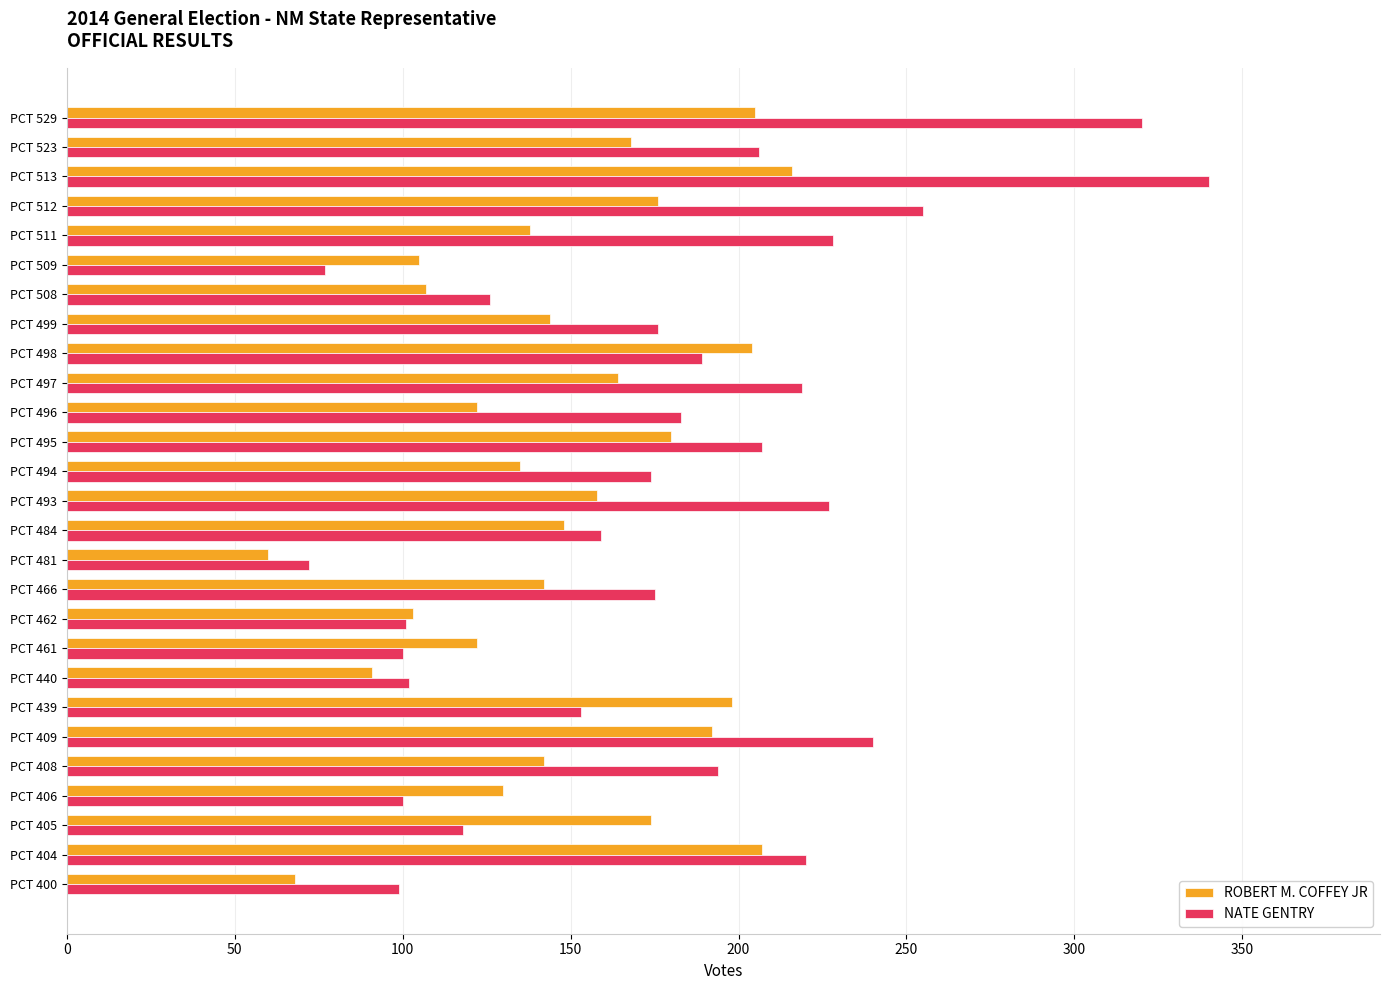

Read the NATE GENTRY value at PCT 409.

240